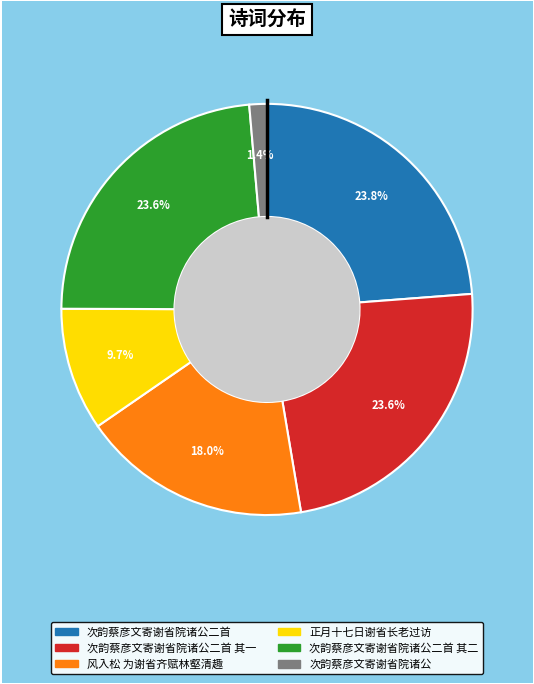

What is the change in value from 正月十七日谢省长老过访 to 次韵蔡彦文寄谢省院诸公?

-436257